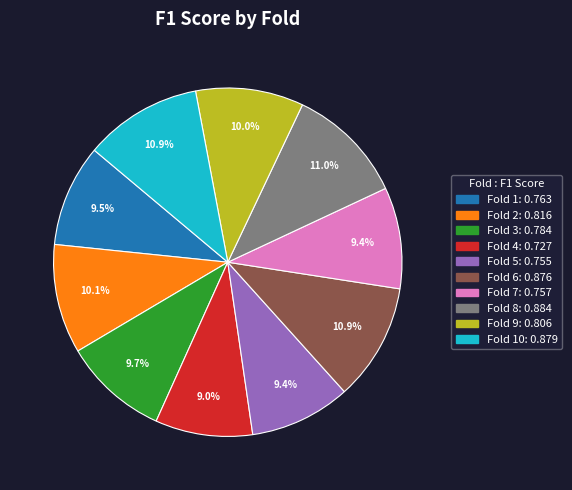

Does any single category account for the majority?

No